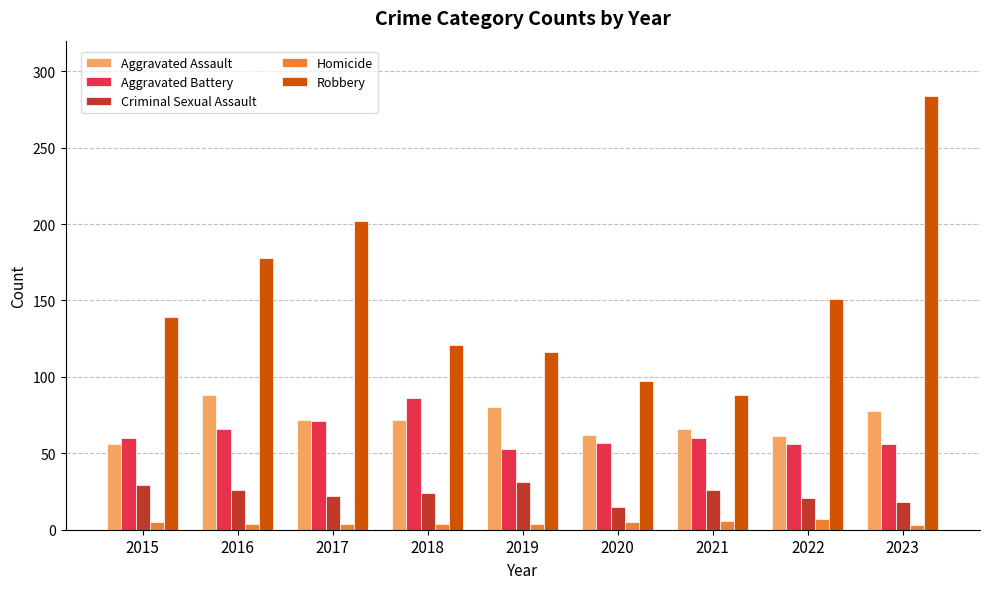

How many categories are shown in the chart?

9